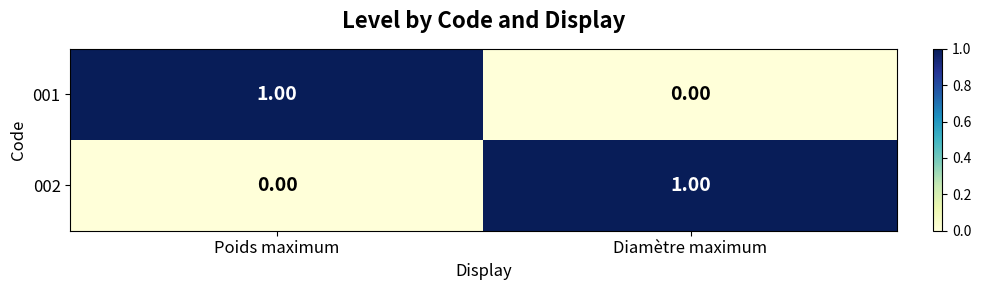

How many series are shown in this chart?

2